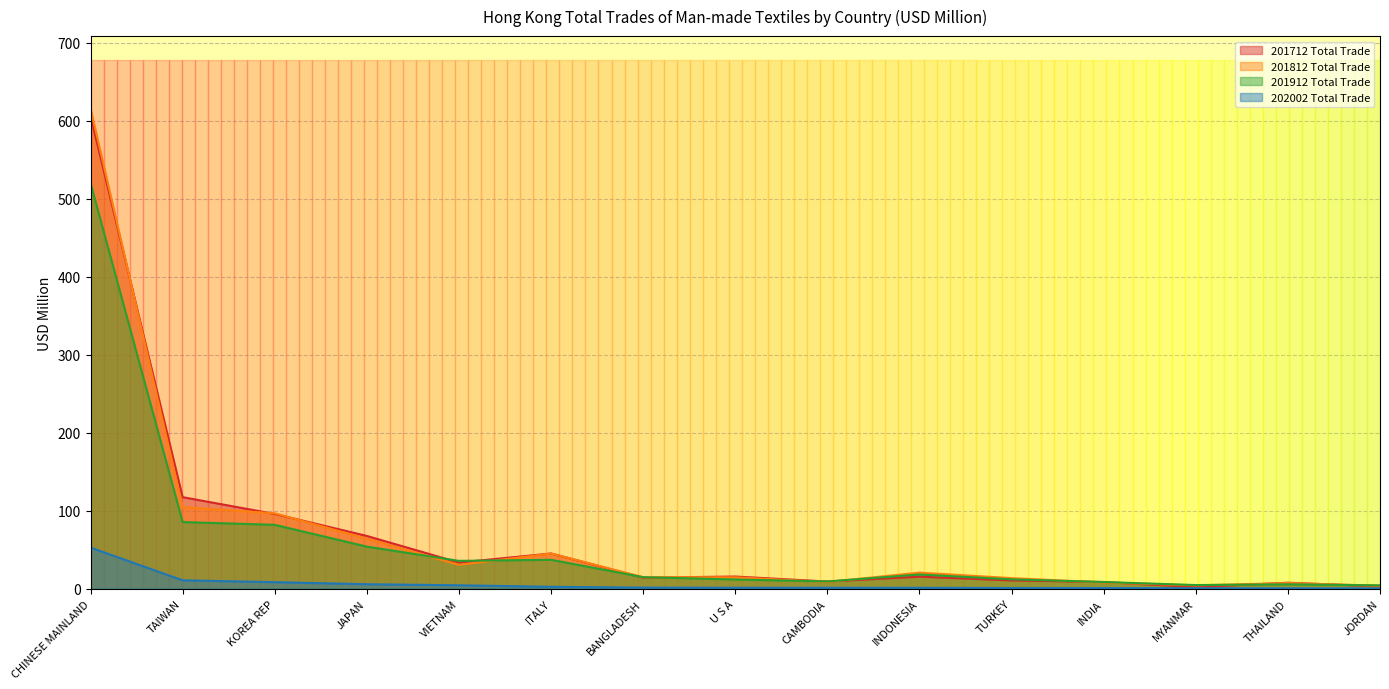

True or false: 201712 Total Trade and 201912 Total Trade intersect in this chart.

True